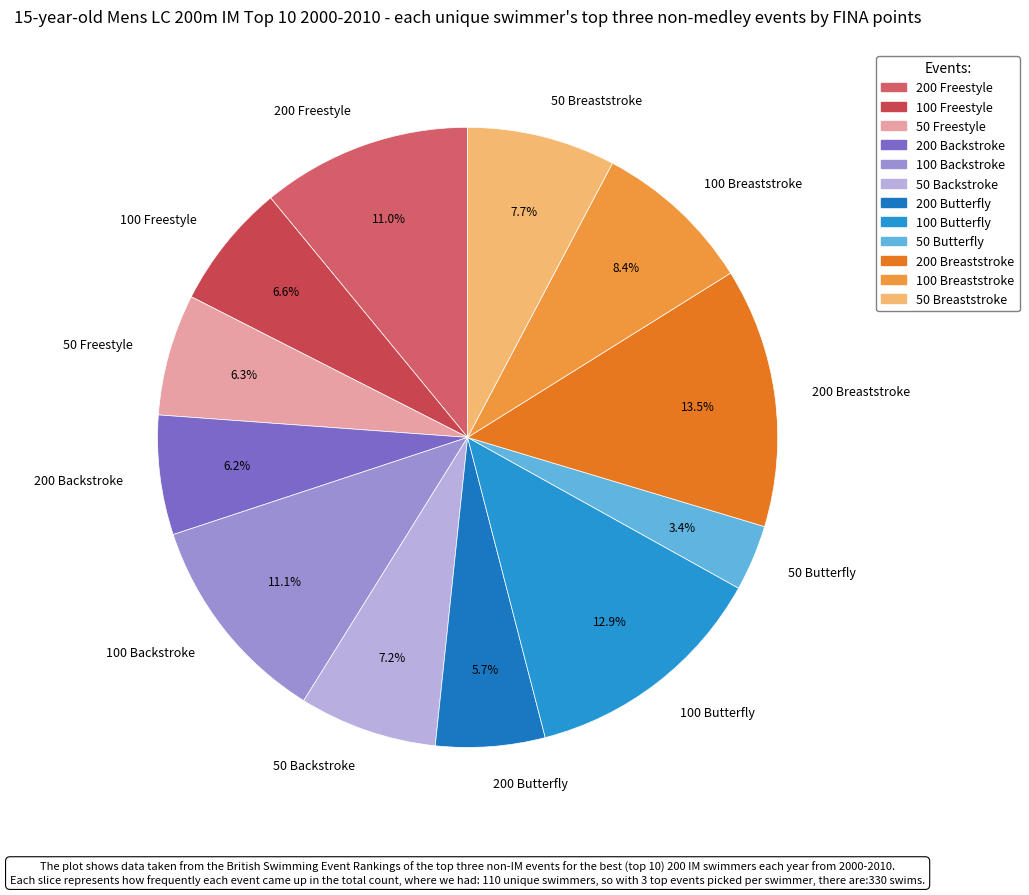

Do 100 Butterfly and 50 Freestyle together represent more than half of the pie?

No